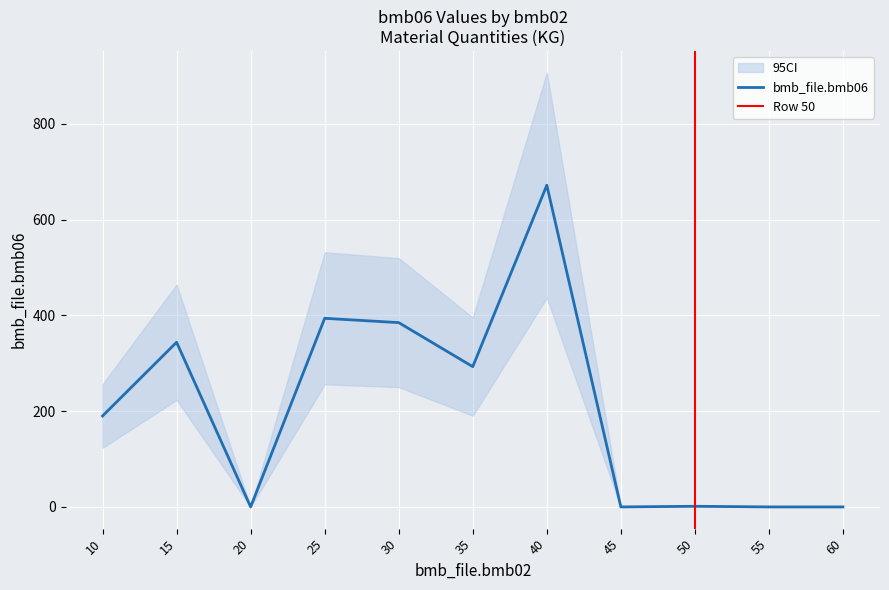

The bmb_file.bmb06 series shows 393.4 at 35. True or false?

False